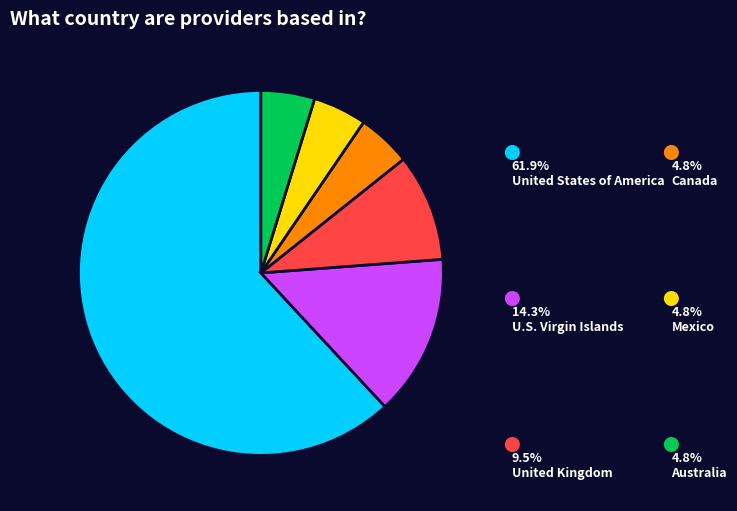

Count the number of slices in the pie.

6